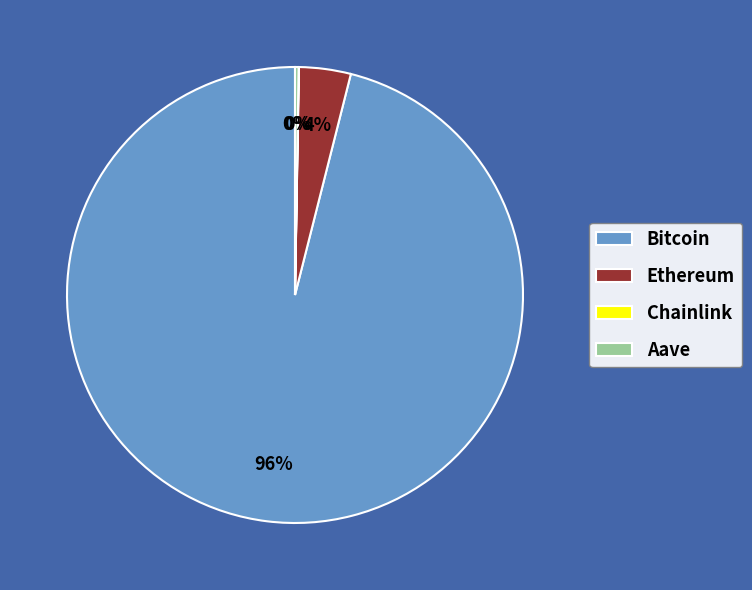

Does any single category account for the majority?

Yes